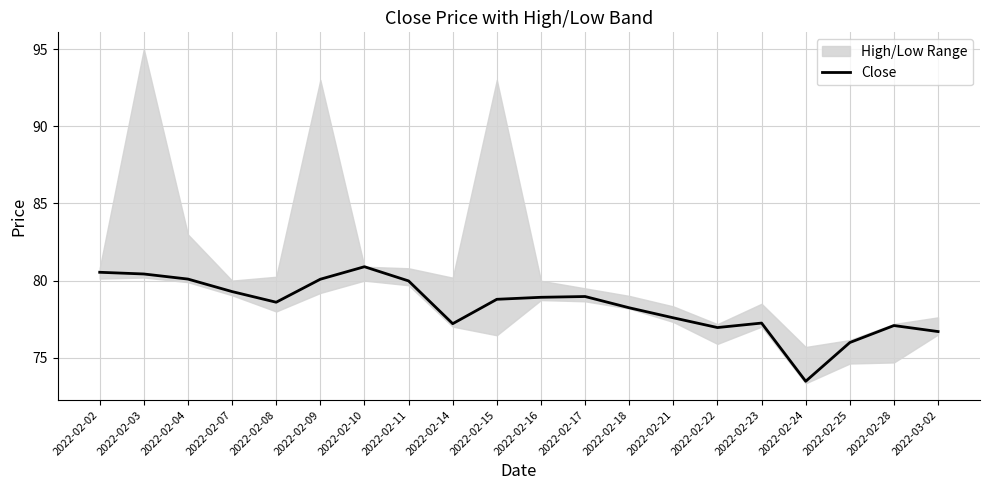

Where is the data nearest to the value 77?

2022-02-22